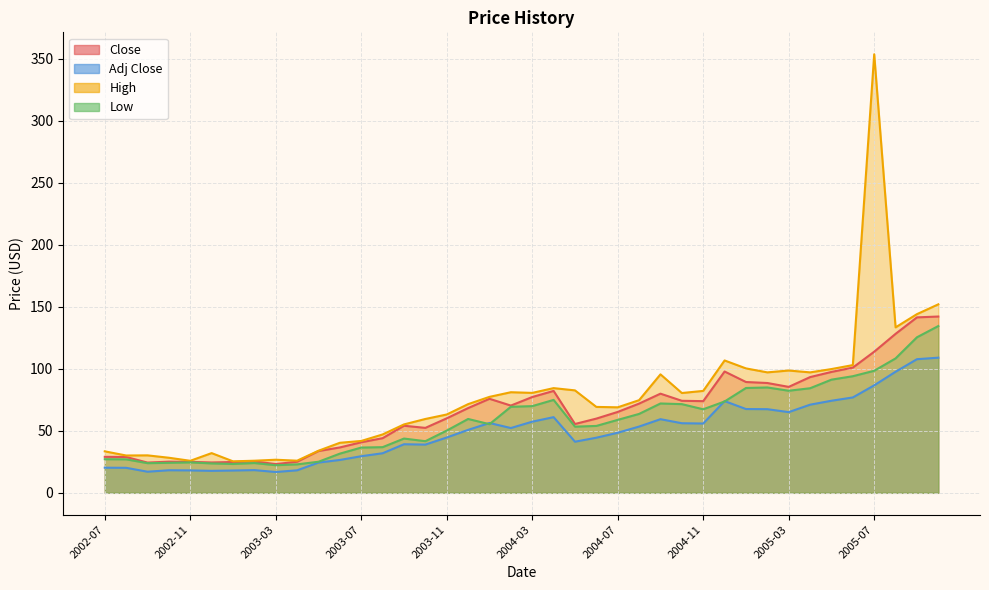

Which has a higher value, 2003-05 or 2003-04?

2003-05